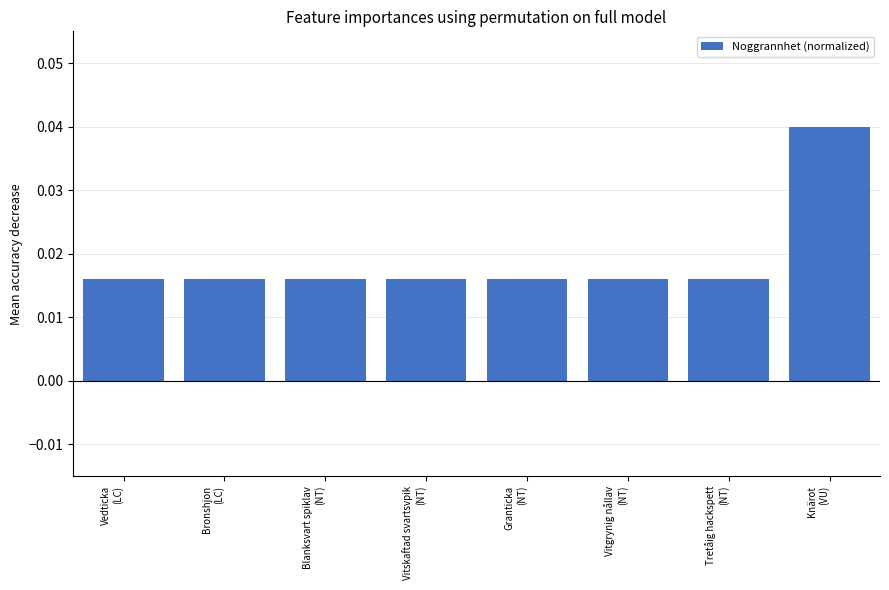

What is the label of the 5th bar from the right?

Vitskaftad svartsvpik
(NT)